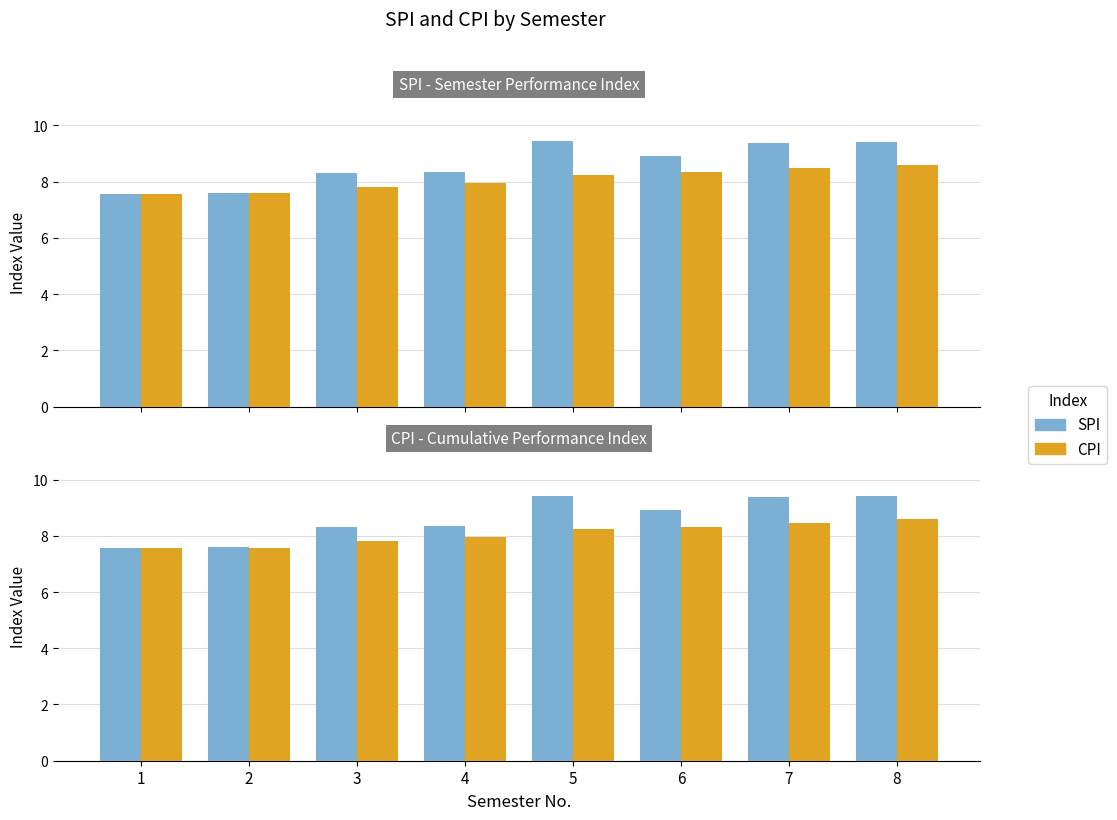

How many values in the CPI series are below 8?

4